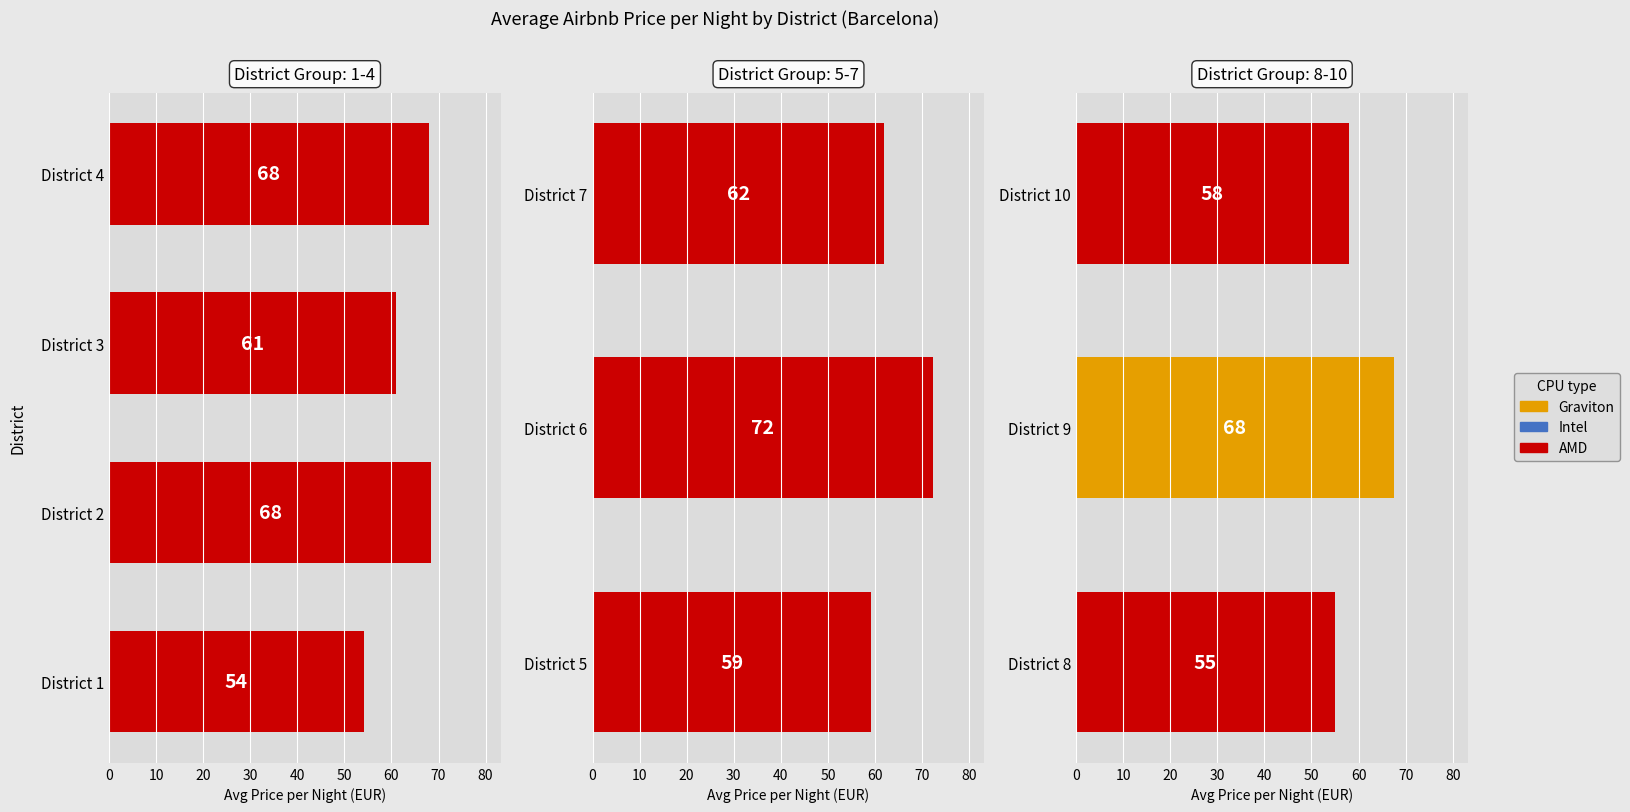

At which label does the data first exceed 57?

District 9